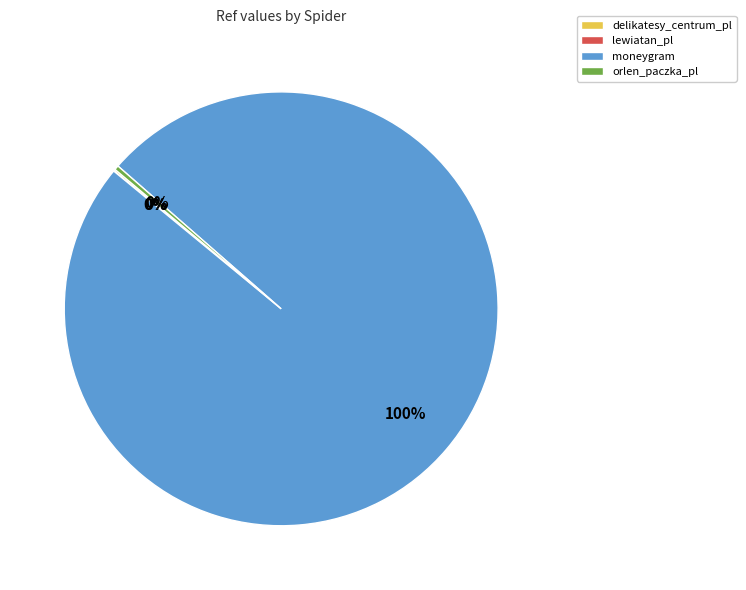

Is it true that moneygram is 85% of the pie?

False